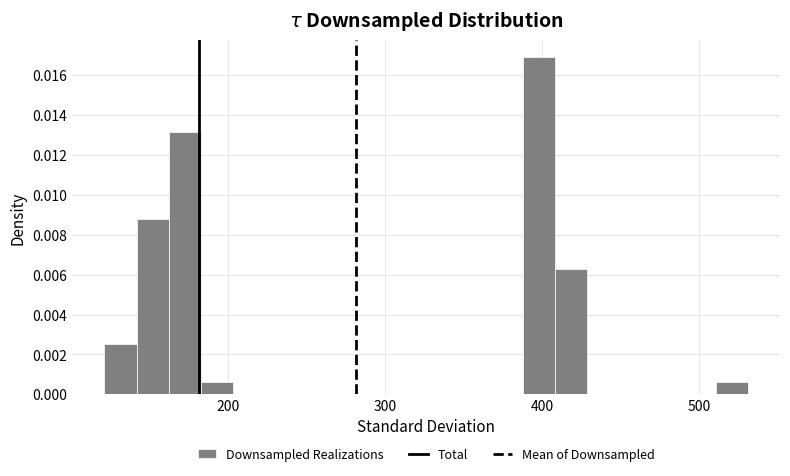

Around what value on the x-axis is the tallest bar? Give the approximate position of its centre, as read against the axis.

400